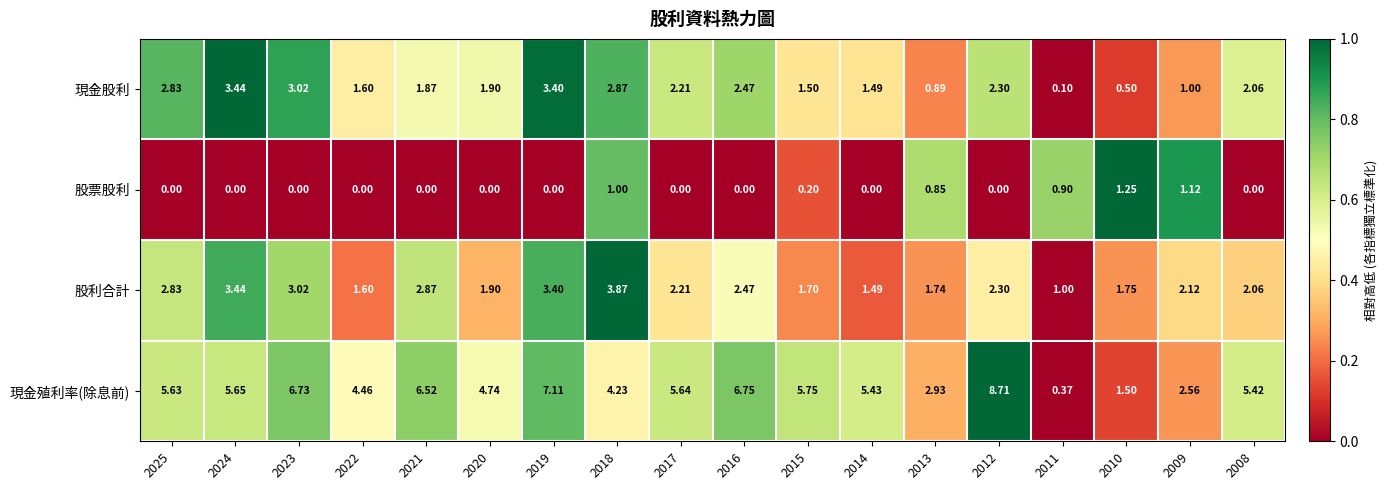

Is the value of 現金殖利率(除息前) at 2016 greater than the value of 股票股利 at 2018?

Yes